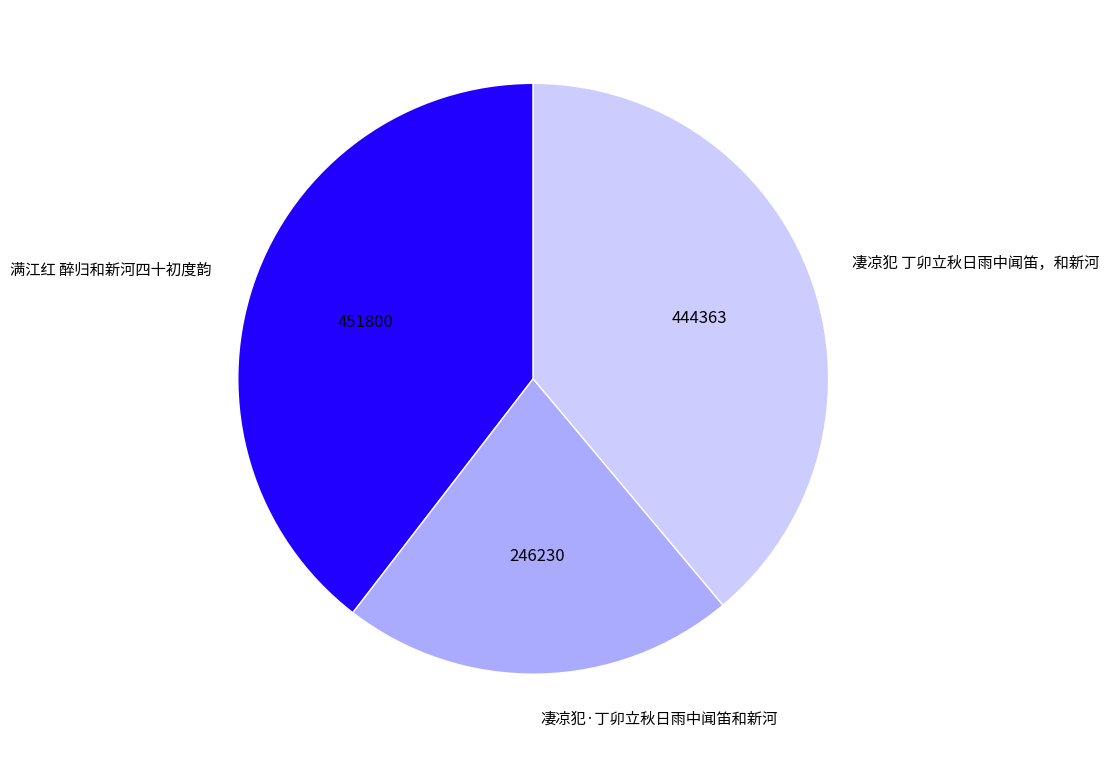

How many segments does this pie chart have?

3